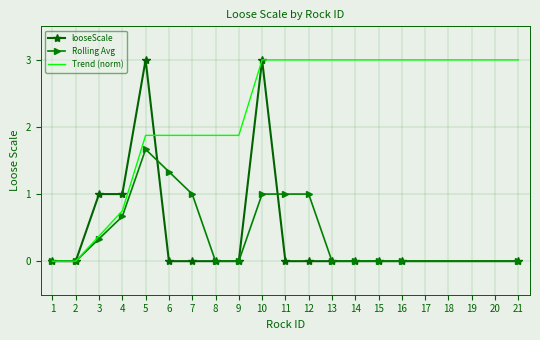

At which category is the sum across all series the highest?

10